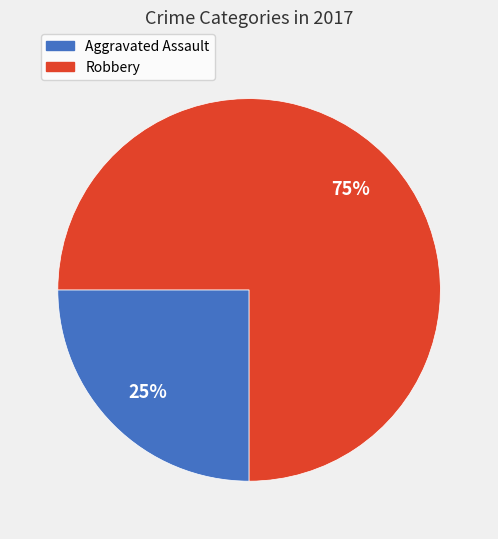

What percentage is the Robbery slice, to the nearest percent?

75%